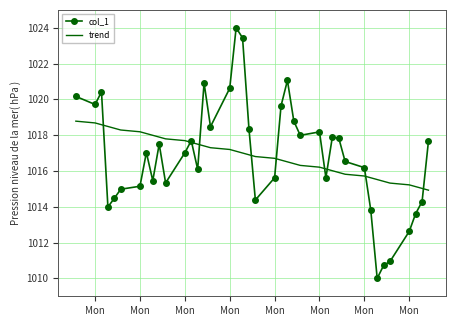

What is the sum of all col_1 values?

40674.2